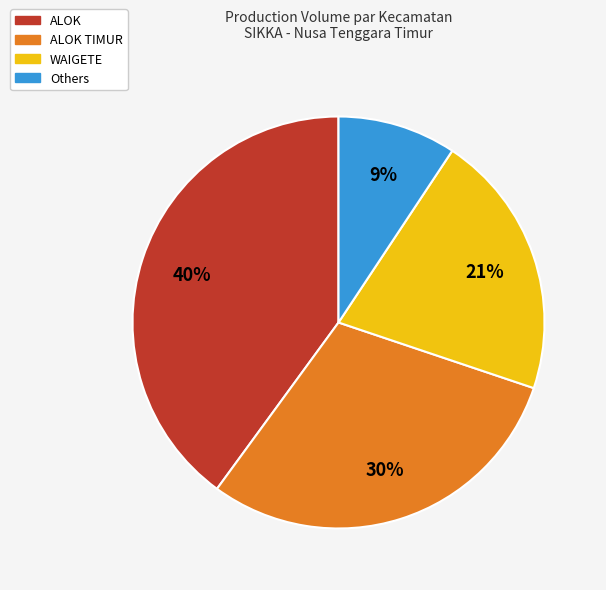

Is there any slice that represents more than half of the pie?

No